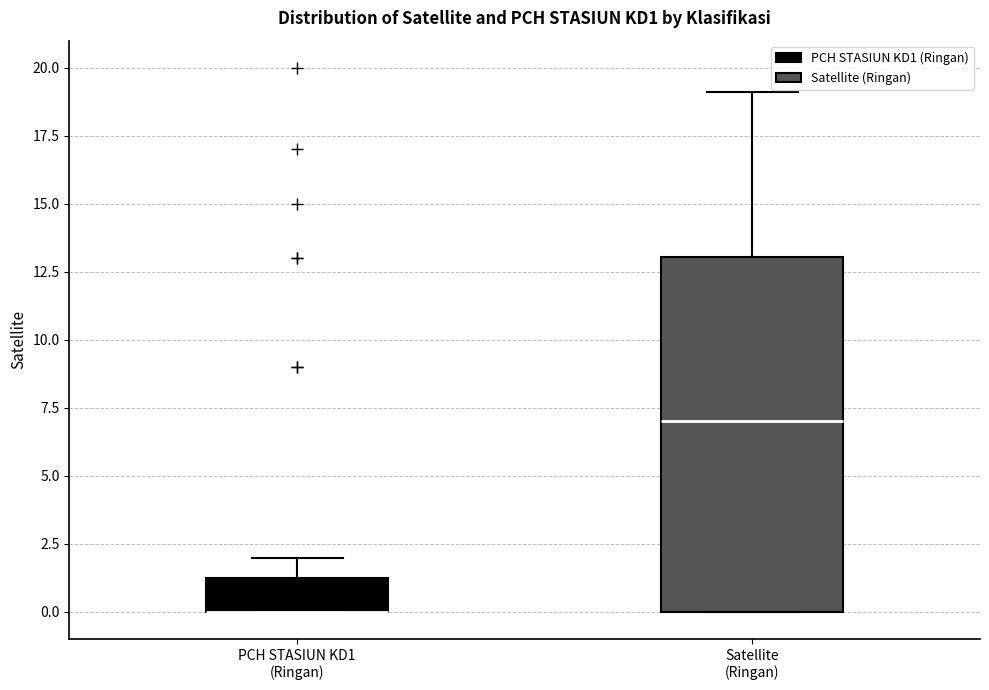

Reading left to right, transcribe this box plot: for each box, give where its median line is, the range the box spans, and where its two whiskers end, as read against the y-axis. The values are not printed on the chart, so give them approximately, as read against the axis.

PCH STASIUN KD1 (Ringan): median 0.0 (drawn on the box's lower edge), box 0.0 to 1.5, whiskers 0.0 to 2.0
Satellite (Ringan): median 7.0, box 0.0 to 13.0, whiskers 0.0 to 19.0